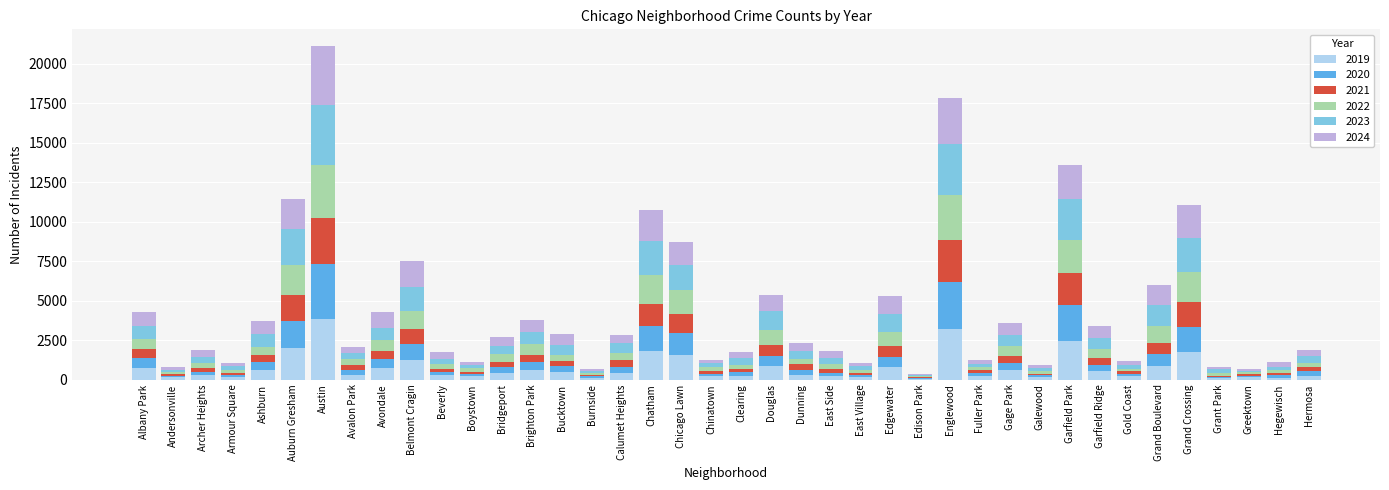

At which category is the sum across all series the highest?

Austin